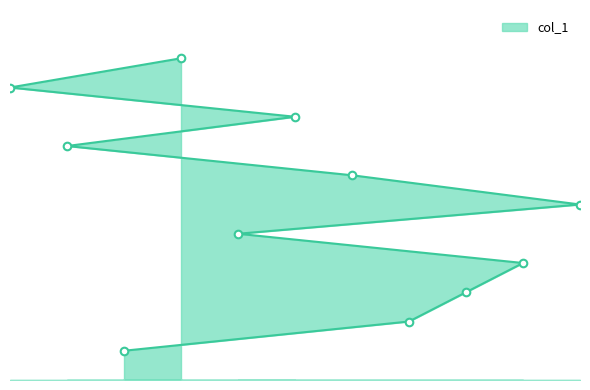

Between 10 and 1, which is larger?

1